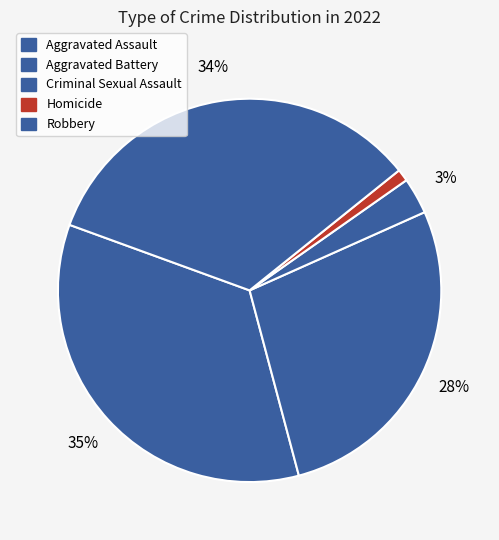

To the nearest percent, what is the difference between the largest and smallest slice percentages?

34%